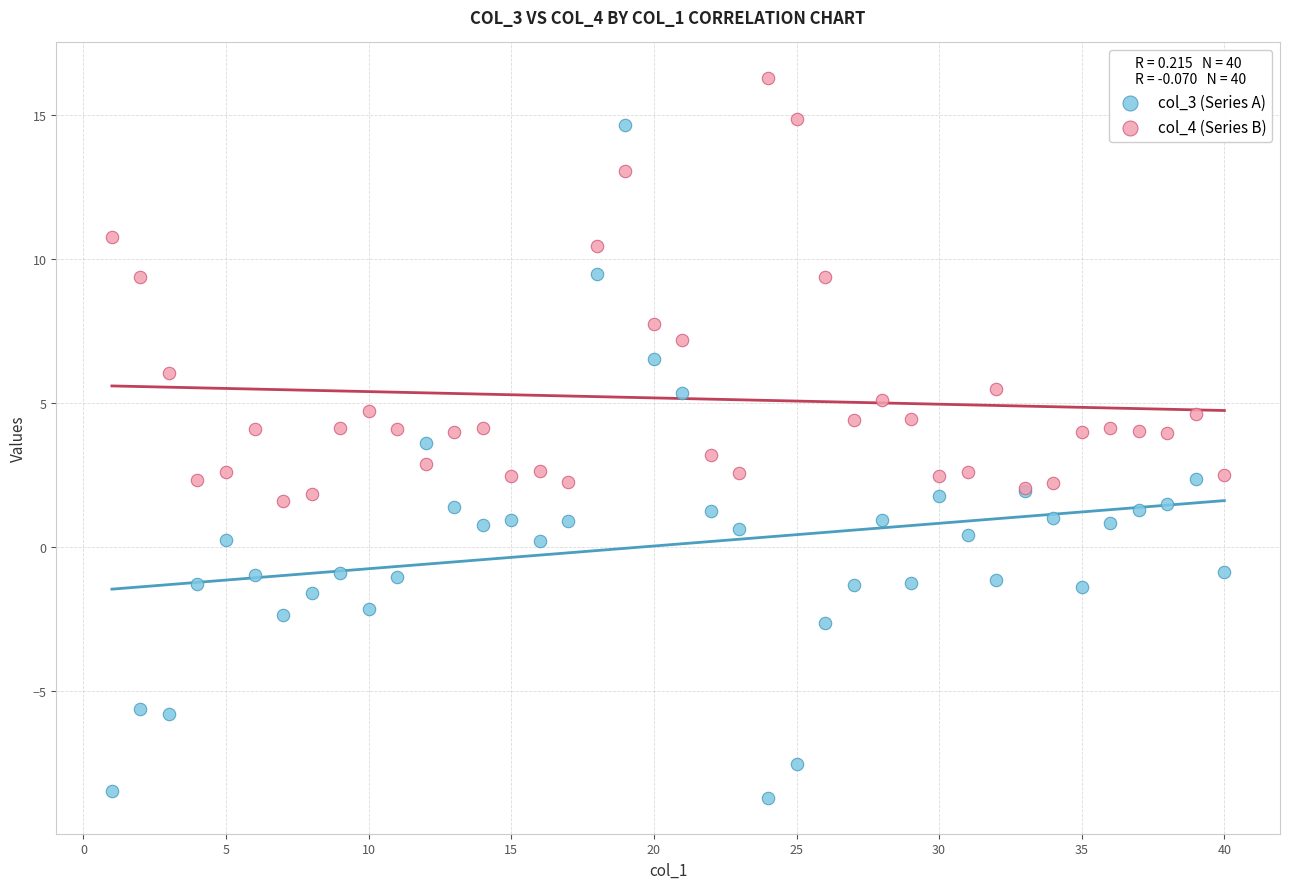

Which series contains the lowest Y value?

col_3 (Series A)